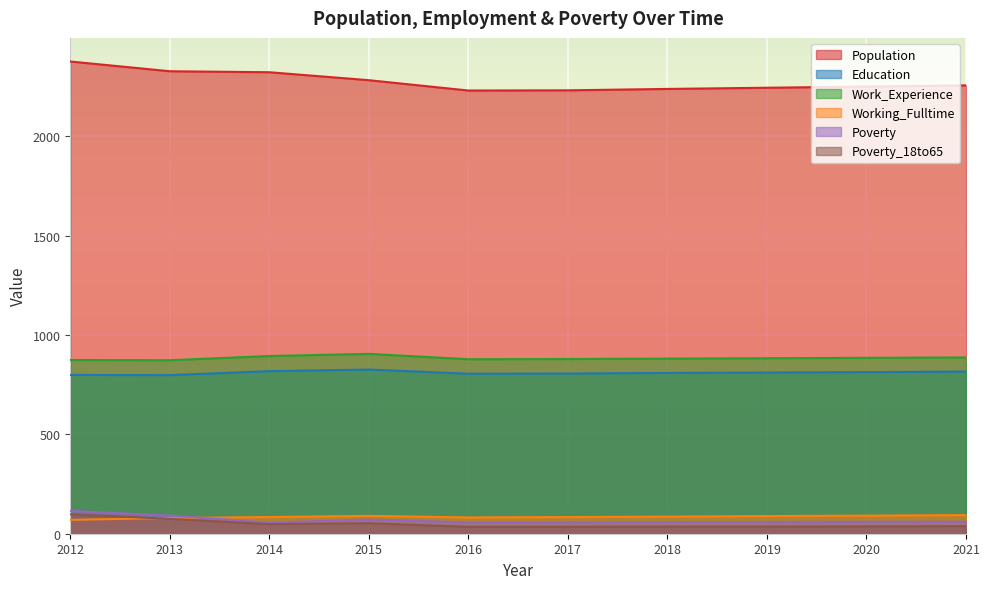

What is the sum of all Poverty values?

684